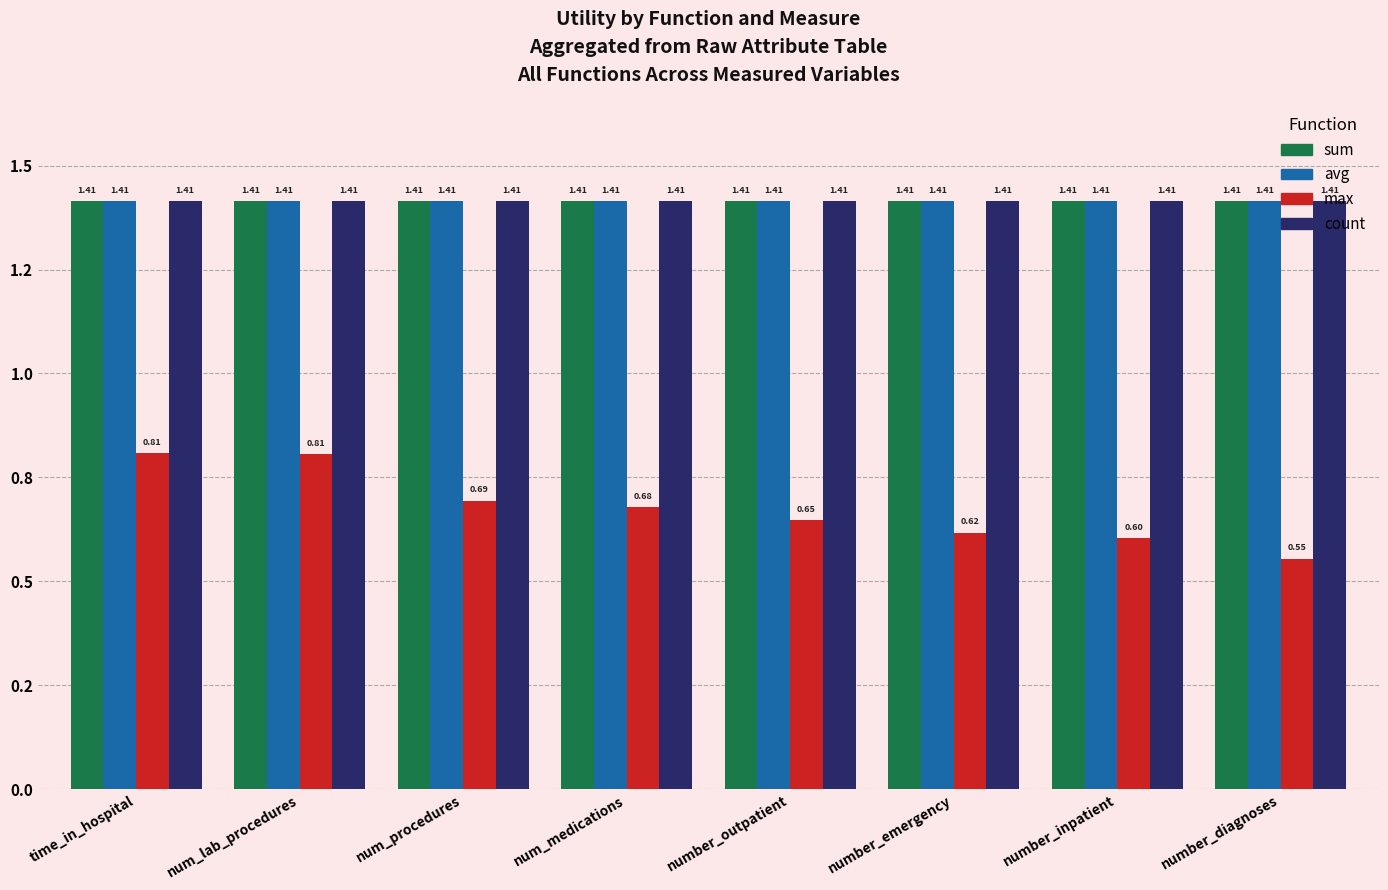

Are the bars horizontal?

No